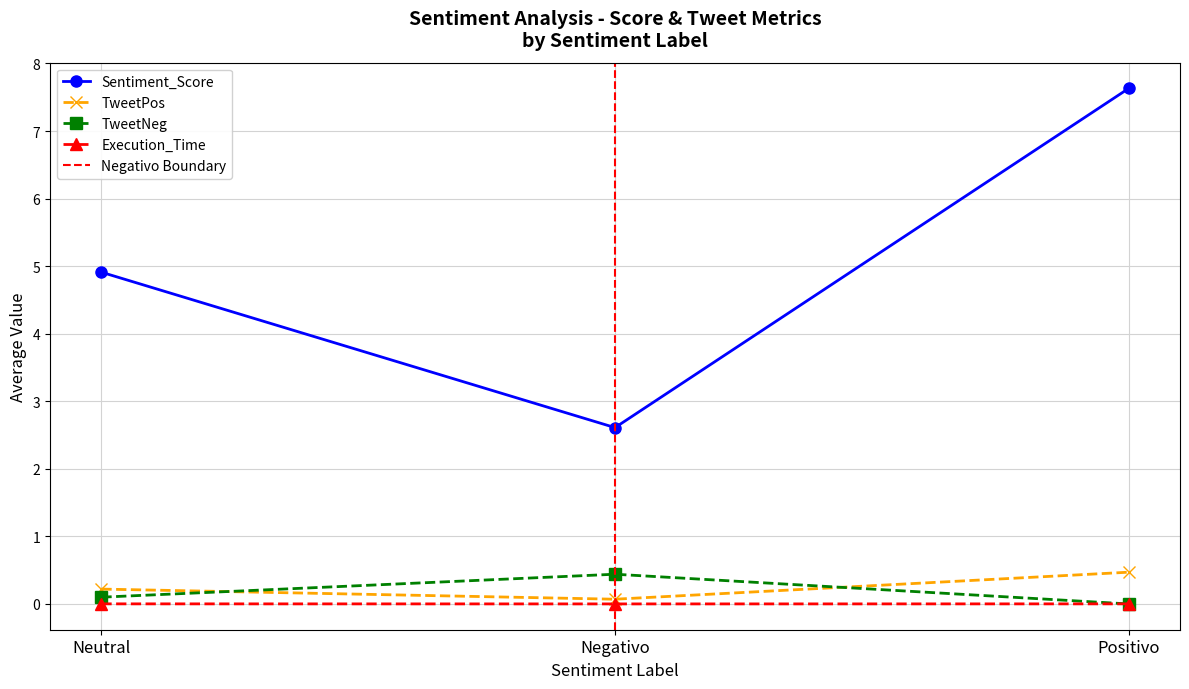

Which has a higher value, Positivo or Negativo?

Positivo